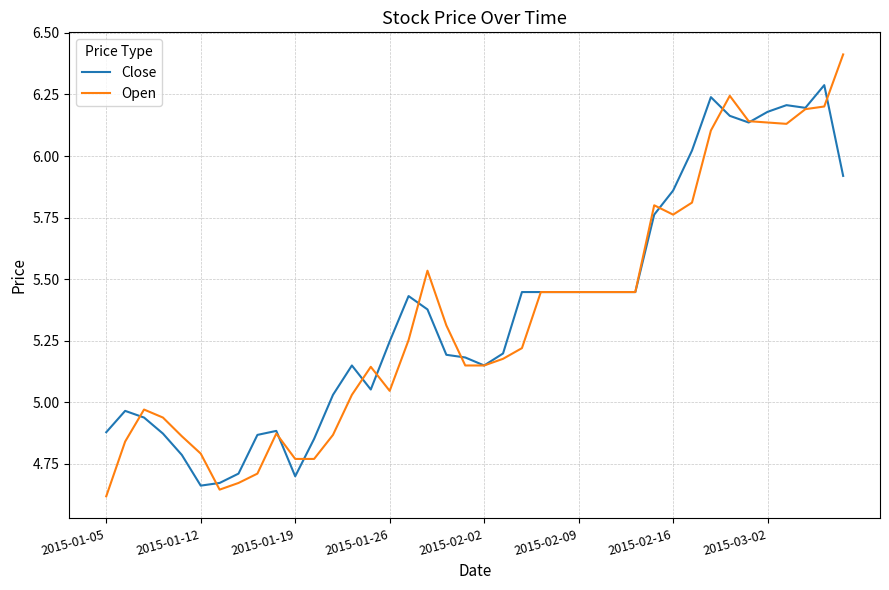

True or false: Open has more than 1 interior local peaks.

True